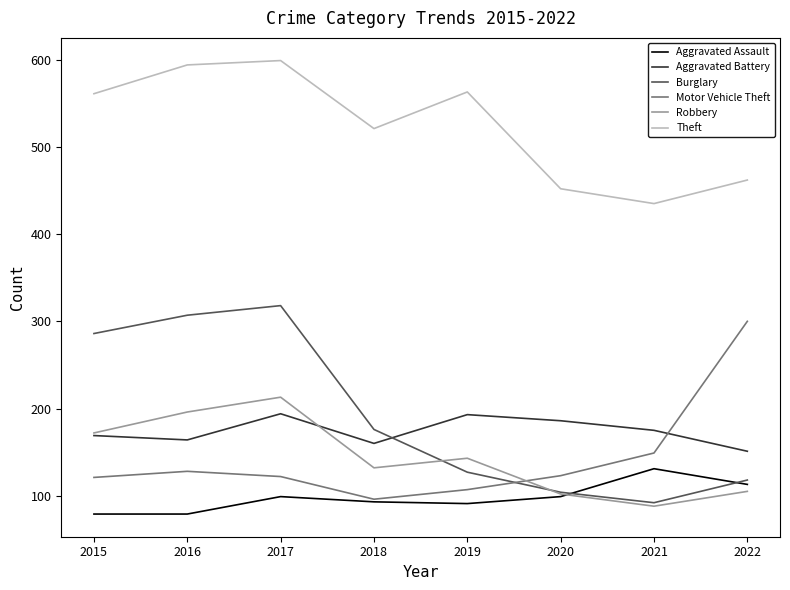

True or false: Theft and Aggravated Assault cross at least once.

False